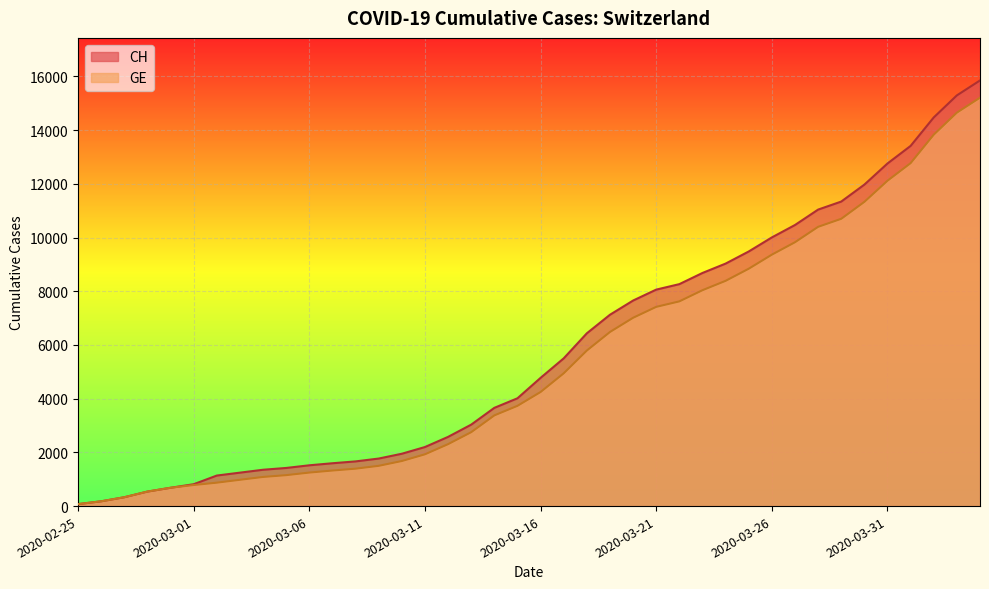

Between 2020-02-25 and 2020-03-17, which series saw the biggest shift?

CH